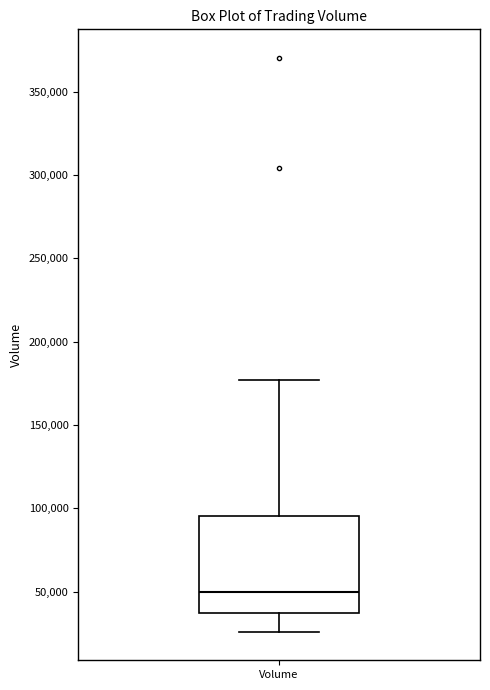

Read this box plot against the y-axis: the position of the median line, the range covered by the box, and the ends of both whiskers. The values are not printed on the chart, so give them approximately, as read against the axis.

median 50000, box 35000 to 95000, whiskers 25000 to 175000